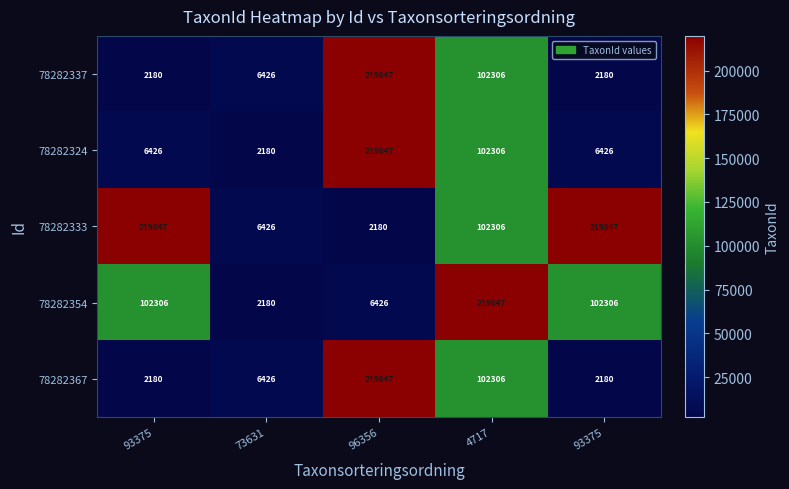

Reading left to right, list all the values displayed in this chart.

78282337: 93375=2180	73631=6426	96356=219847	4717=102306	93375=2180
78282324: 93375=6426	73631=2180	96356=219847	4717=102306	93375=6426
78282333: 93375=219847	73631=6426	96356=2180	4717=102306	93375=219847
78282354: 93375=102306	73631=2180	96356=6426	4717=219847	93375=102306
78282367: 93375=2180	73631=6426	96356=219847	4717=102306	93375=2180